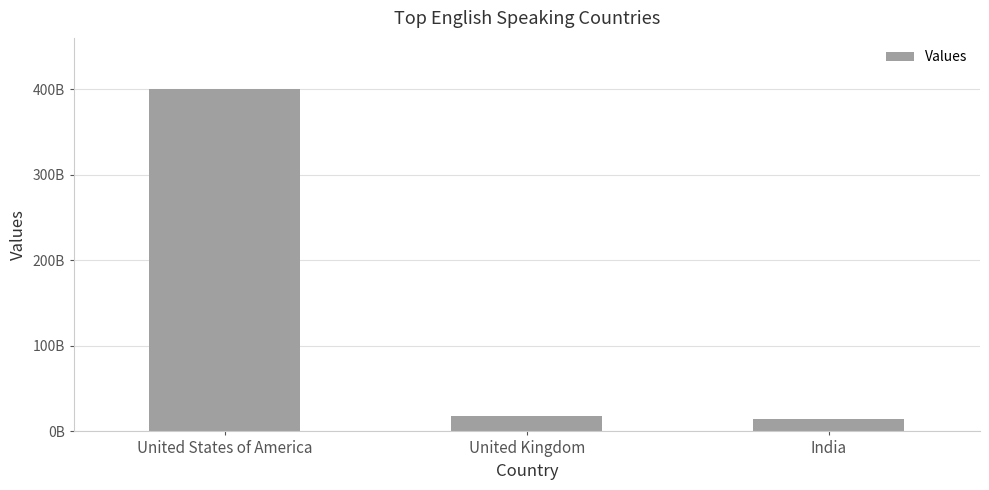

What is the change in value from United States of America to India?

-385884546269